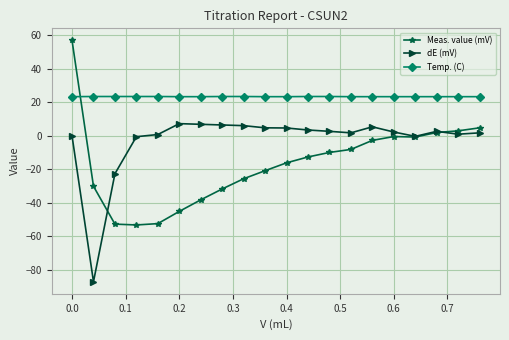

What is the minimum value for Meas. value (mV)?

-53.2